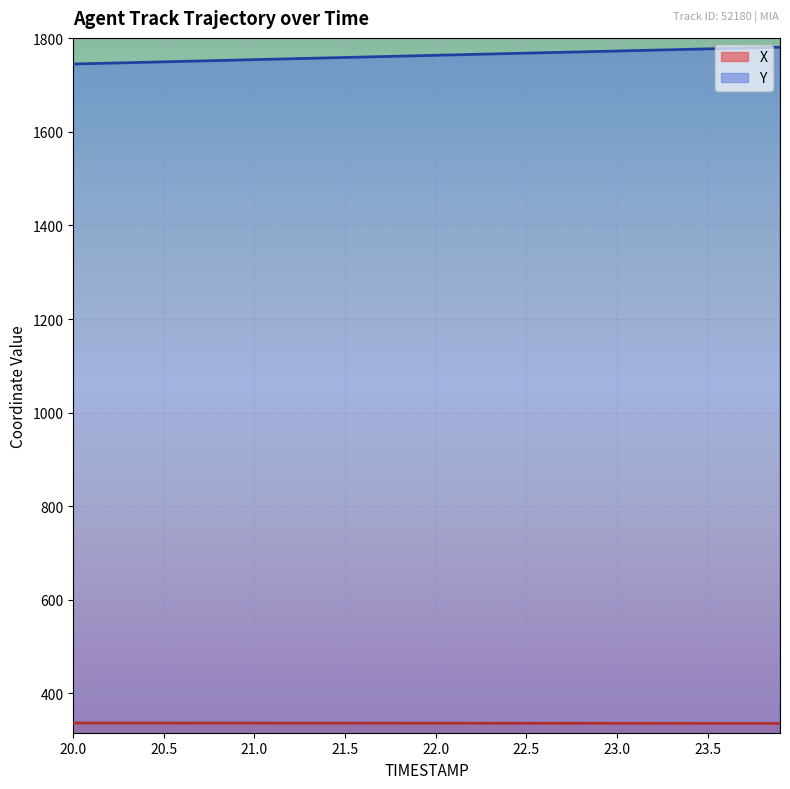

Reading left to right, what are all the values shown in this chart?

X: 20.0=337.0	20.1=337.0	20.2=337.0	20.3=336.9	20.4=336.9	20.5=336.9	20.6=336.9	20.7=336.8	20.8=336.8	20.9=336.8	21.0=336.8	21.1=336.7	21.2=336.7	21.3=336.7	21.4=336.7	21.5=336.7	21.6=336.6	21.7=336.6	21.8=336.6	21.9=336.6	22.0=336.5	22.1=336.5	22.2=336.5	22.3=336.5	22.4=336.4	22.5=336.4	22.6=336.4	22.7=336.4	22.8=336.4	22.9=336.3	23.0=336.3	23.1=336.3	23.2=336.3	23.3=336.3	23.4=336.2	23.5=336.2	23.6=336.2	23.7=336.2	23.8=336.2	23.9=336.1
Y: 20.0=1744.8	20.1=1745.7	20.2=1746.7	20.3=1747.6	20.4=1748.5	20.5=1749.4	20.6=1750.4	20.7=1751.3	20.8=1752.2	20.9=1753.2	21.0=1754.1	21.1=1755.0	21.2=1756.0	21.3=1756.9	21.4=1757.8	21.5=1758.8	21.6=1759.7	21.7=1760.6	21.8=1761.5	21.9=1762.5	22.0=1763.4	22.1=1764.3	22.2=1765.3	22.3=1766.2	22.4=1767.1	22.5=1768.0	22.6=1768.9	22.7=1769.8	22.8=1770.7	22.9=1771.6	23.0=1772.6	23.1=1773.5	23.2=1774.4	23.3=1775.3	23.4=1776.2	23.5=1777.1	23.6=1778.0	23.7=1778.9	23.8=1779.8	23.9=1780.6